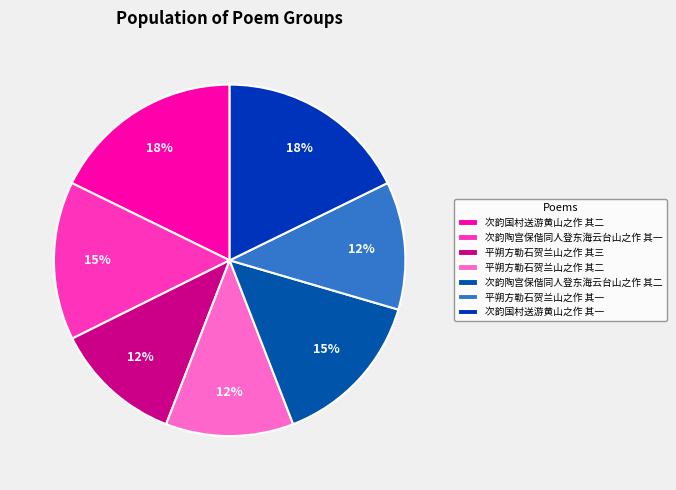

The 平朔方勒石贺兰山之作 其二 slice represents 12% of the pie. True or false?

True